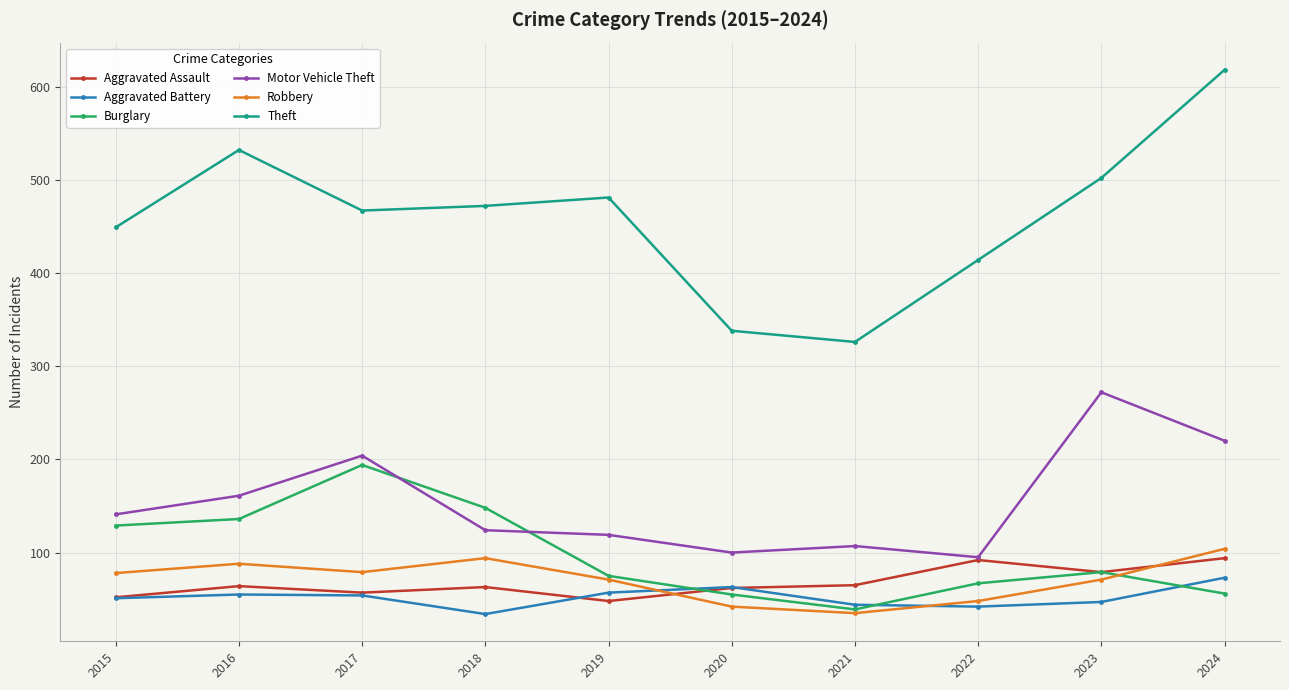

At which label does Burglary reach its peak?

2017